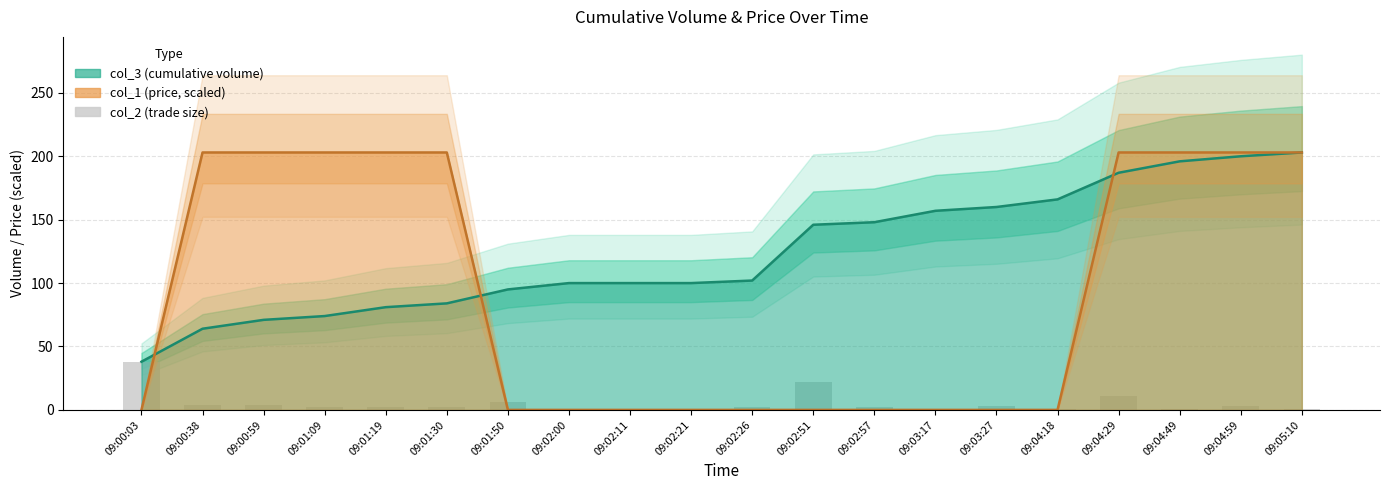

The chart shows a value of 6 at 09:00:38. True or false?

False